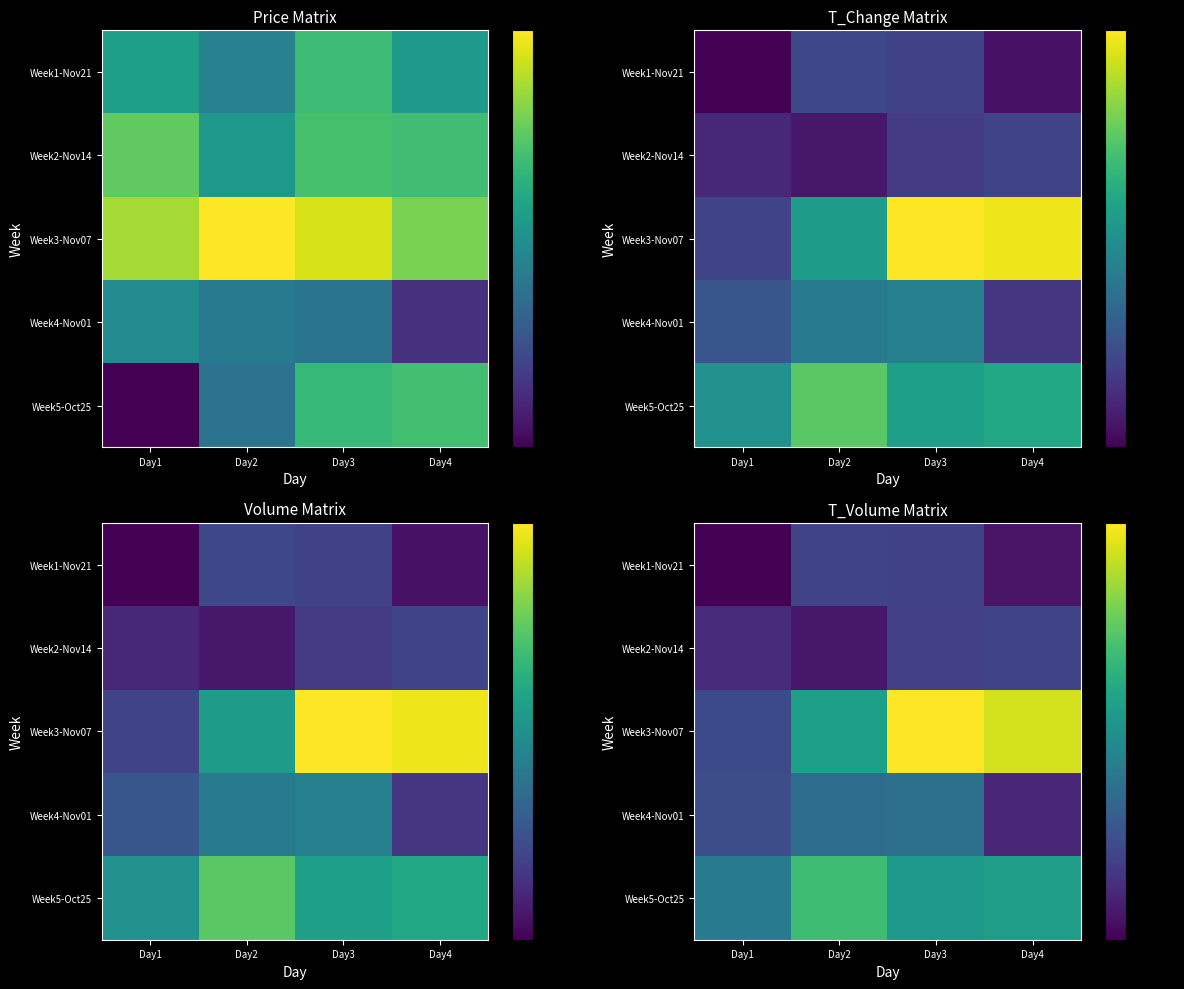

The value of Week1-Nov21 at Day1 is 10663. True or false?

True